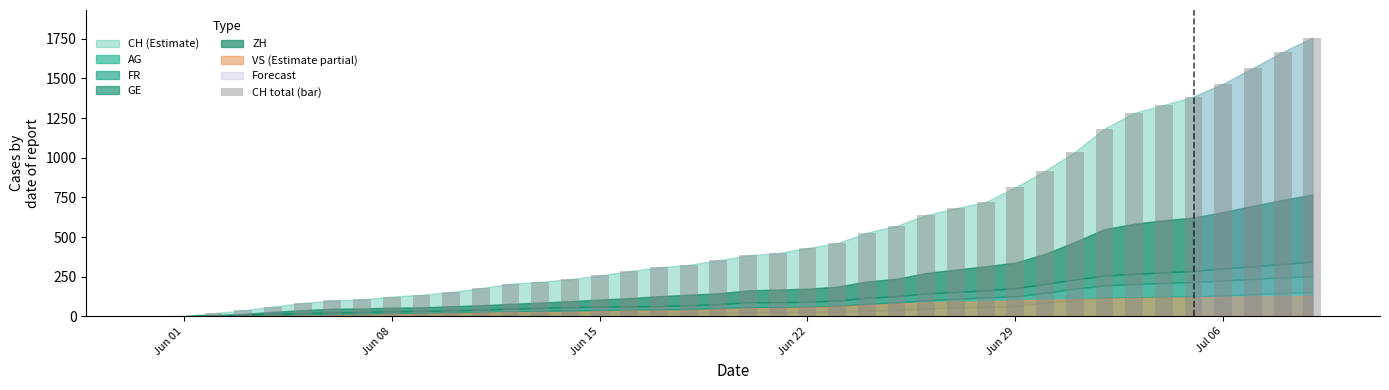

Does the chart contain stacked bars?

No